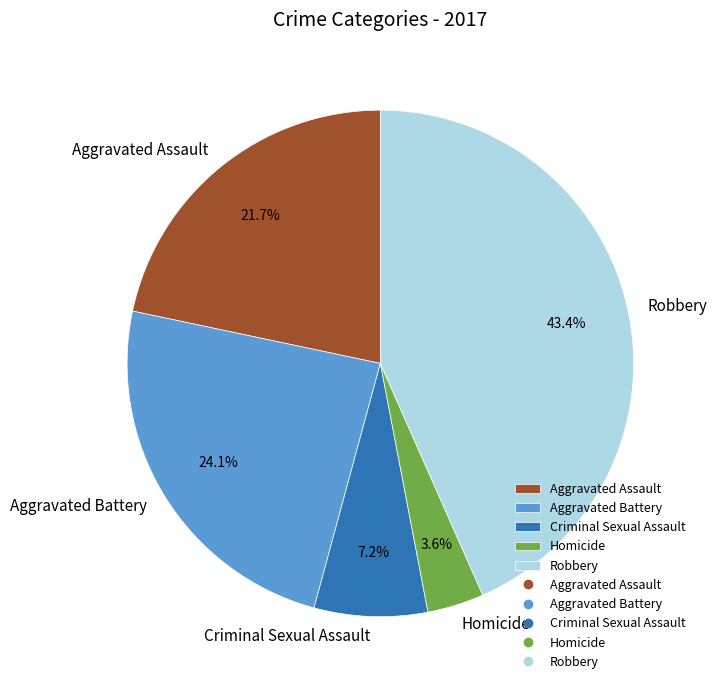

What percentage is the Aggravated Battery slice, to the nearest percent?

24%